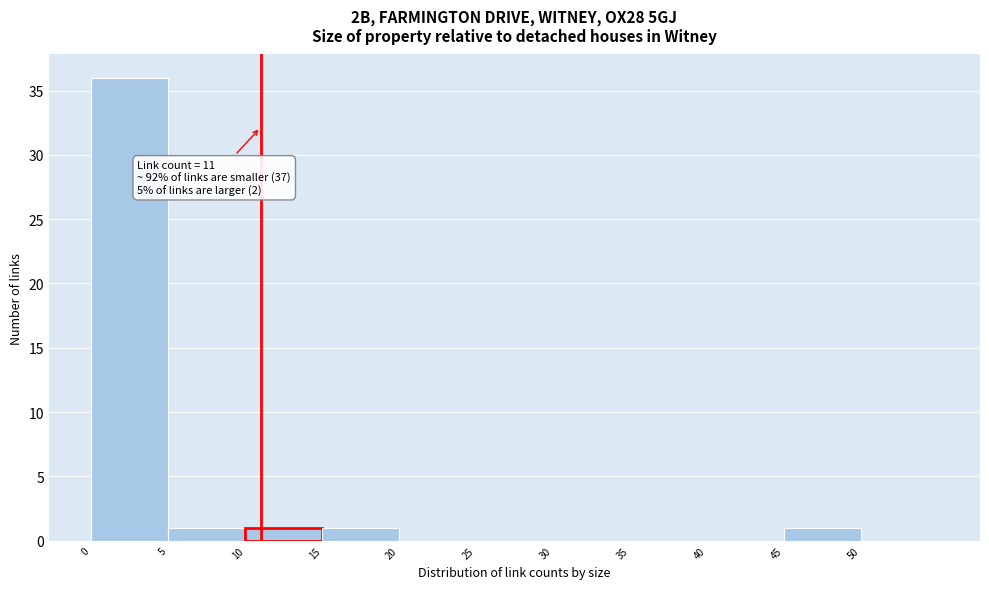

Which range on the x-axis has the tallest bar?

0 to 5